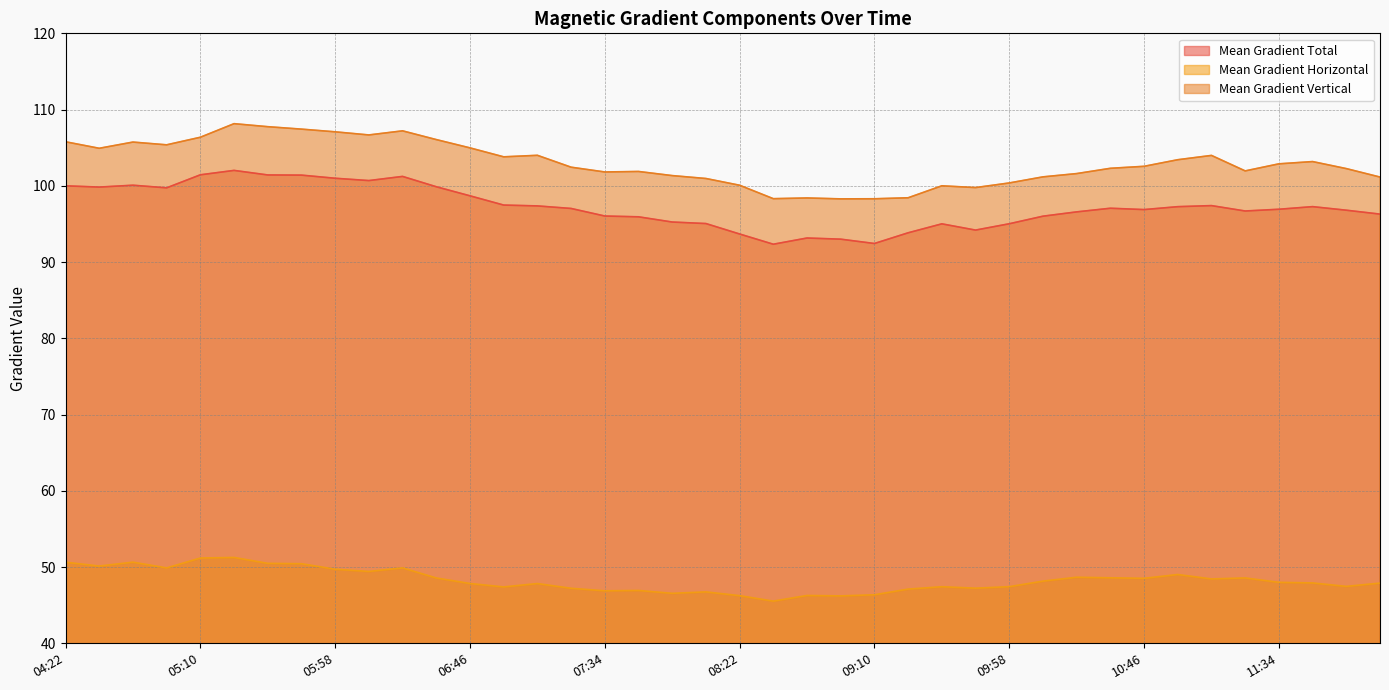

At which label does Mean Gradient Vertical first exceed 102?

04:22